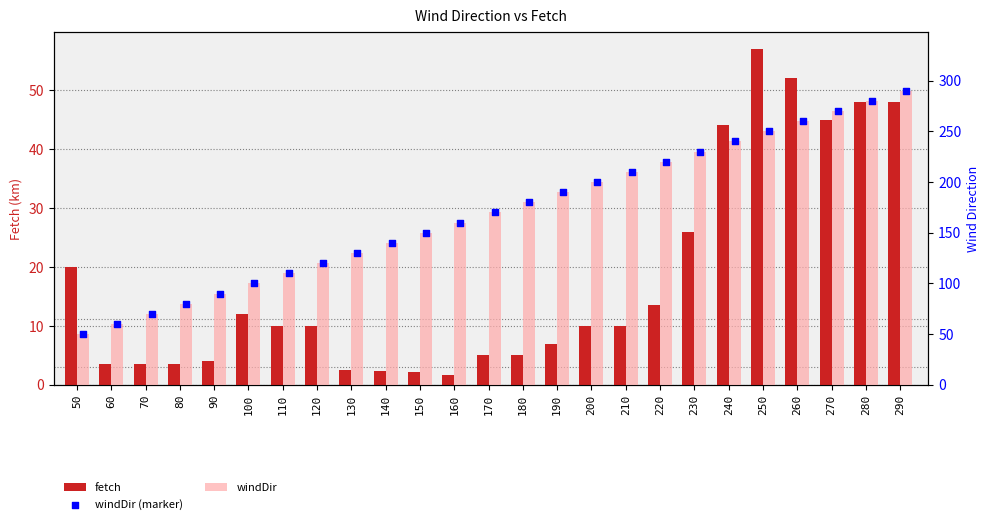

Which series contains the lowest Y value?

fetch